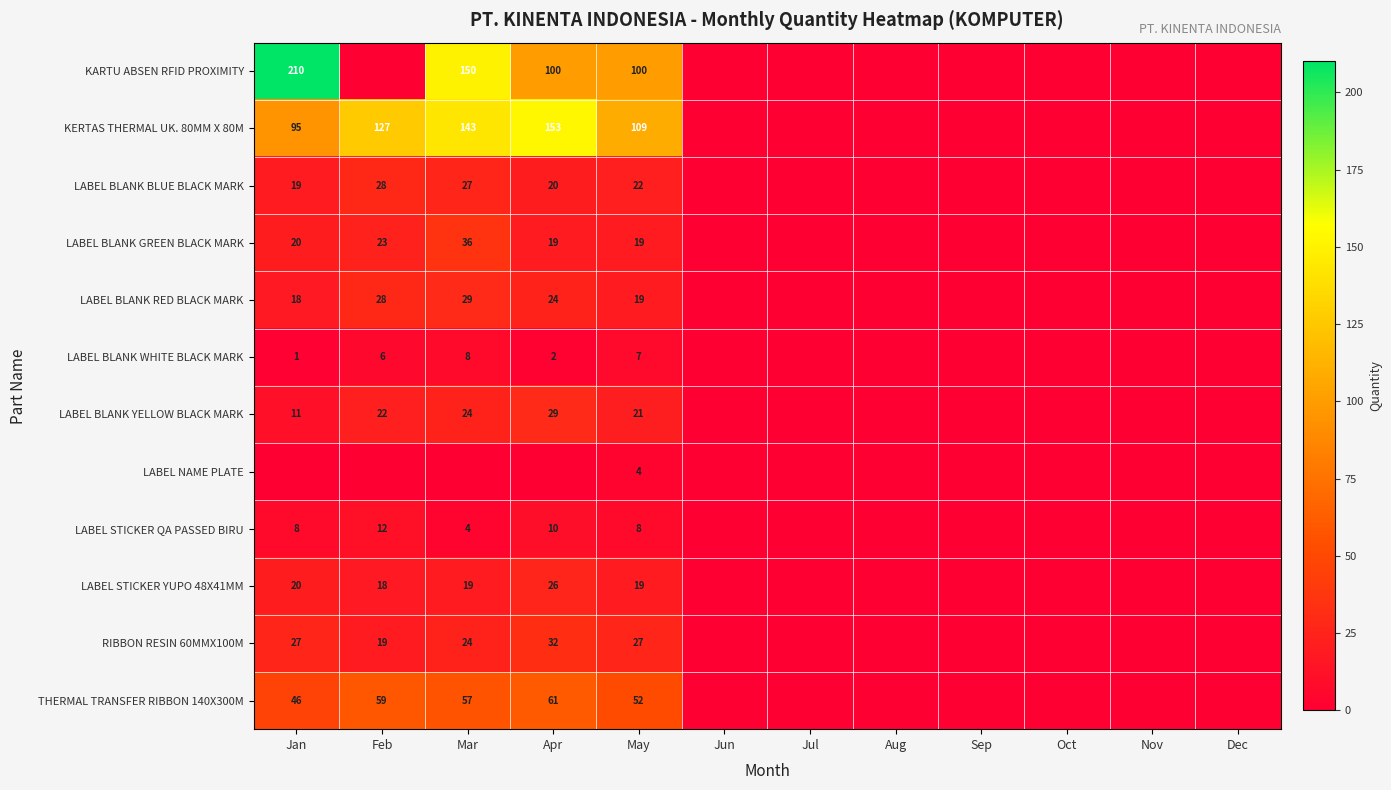

At which category is the sum across all series the highest?

Mar